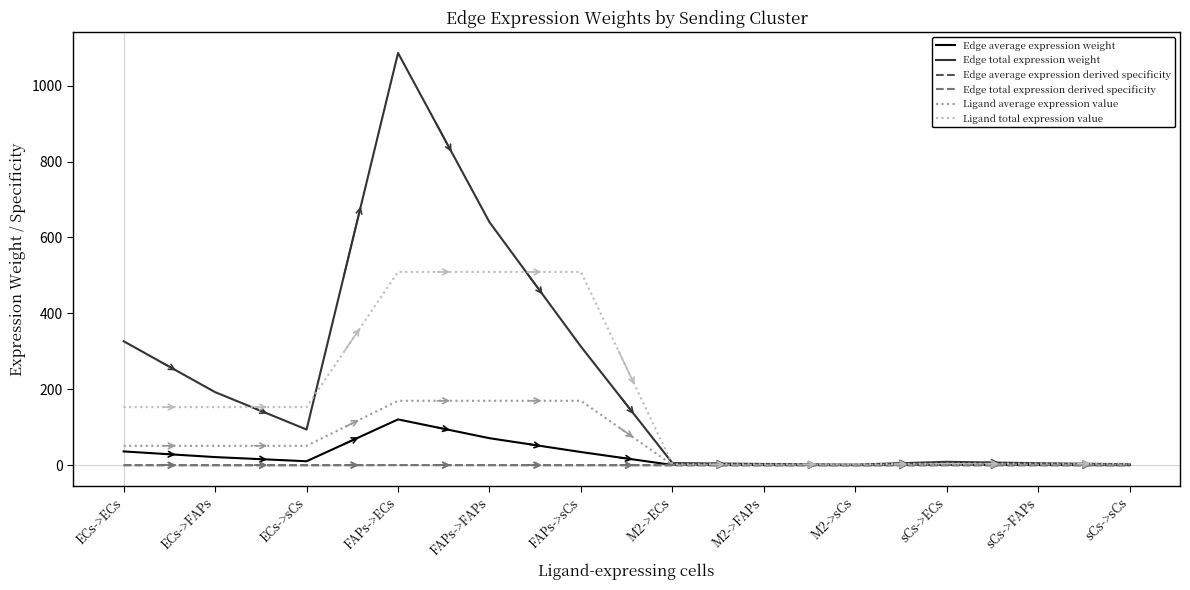

True or false: Ligand average expression value has more than 2 interior local peaks.

False